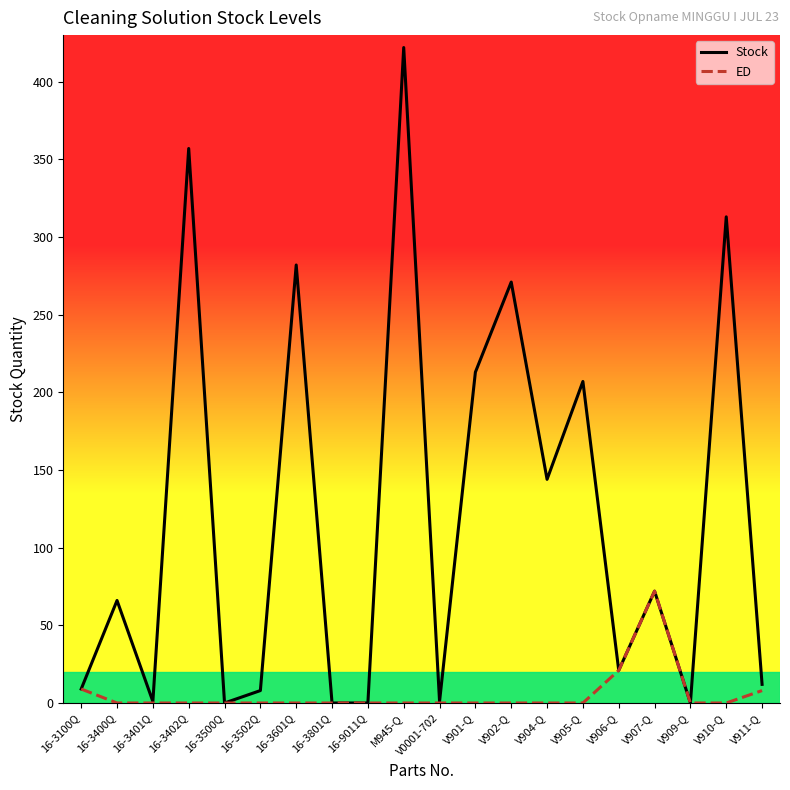

The value of ED at V910-Q is -26. True or false?

False